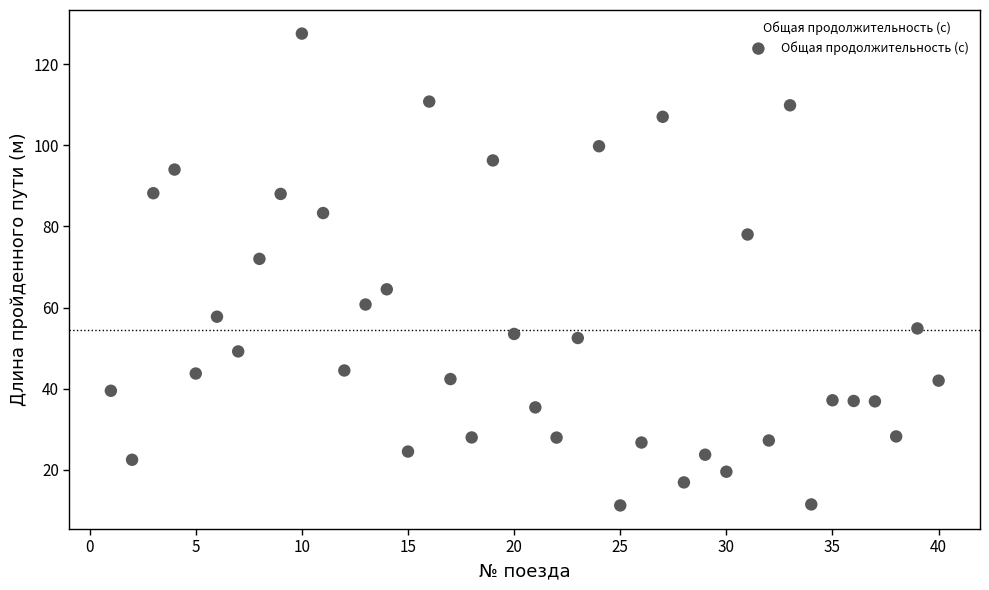

What Y value in the scatter plot is closest to 69?

72.0